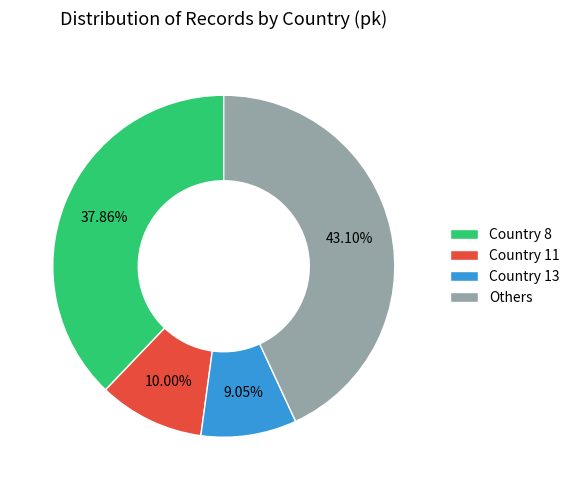

Is there any slice that represents more than half of the pie?

No